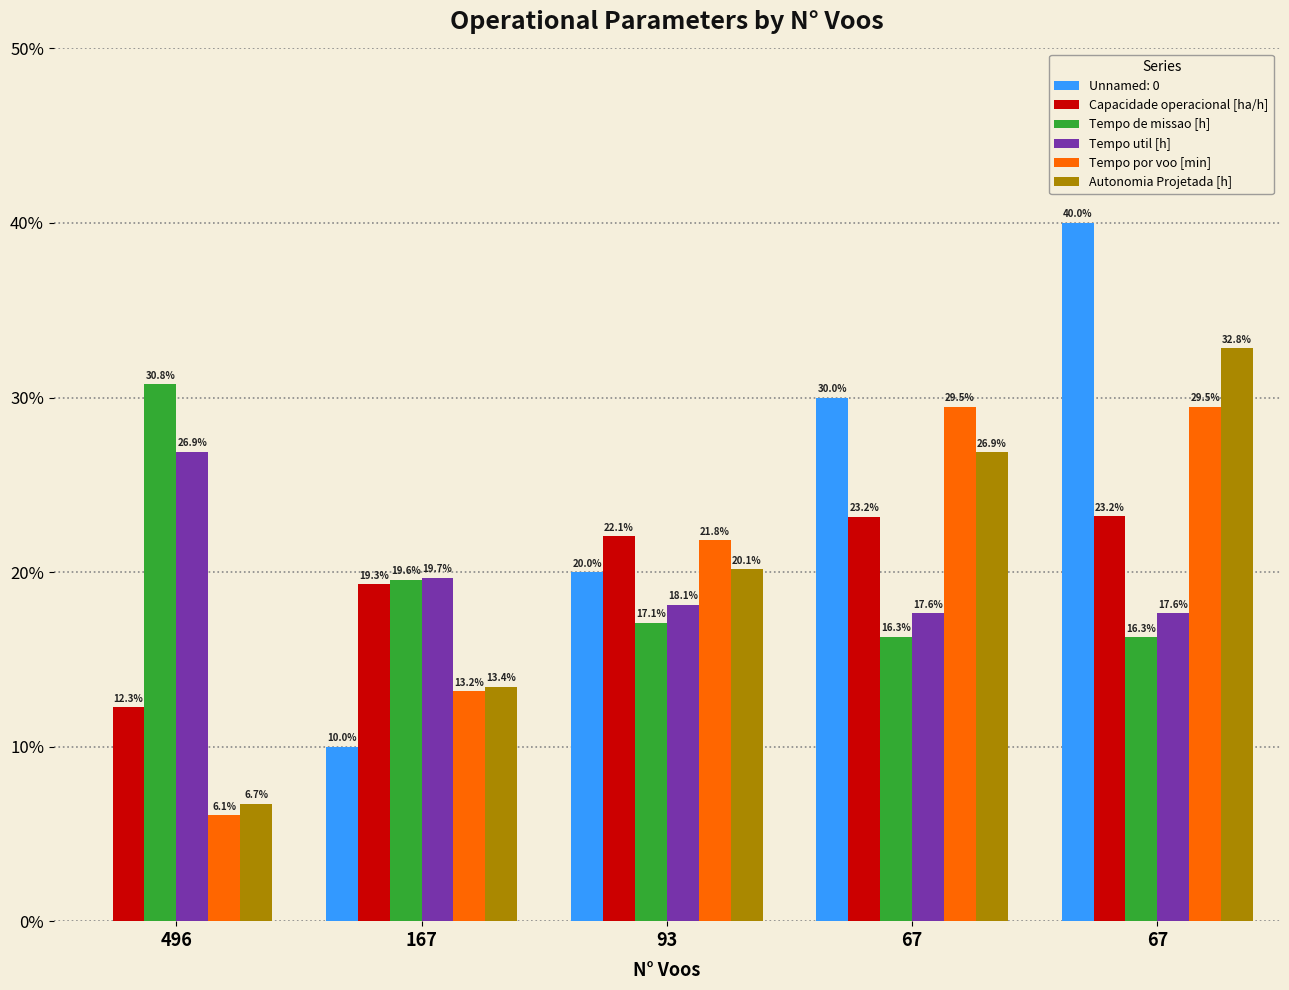

Is it true that Tempo util [h] equals 9.3 at 93?

False